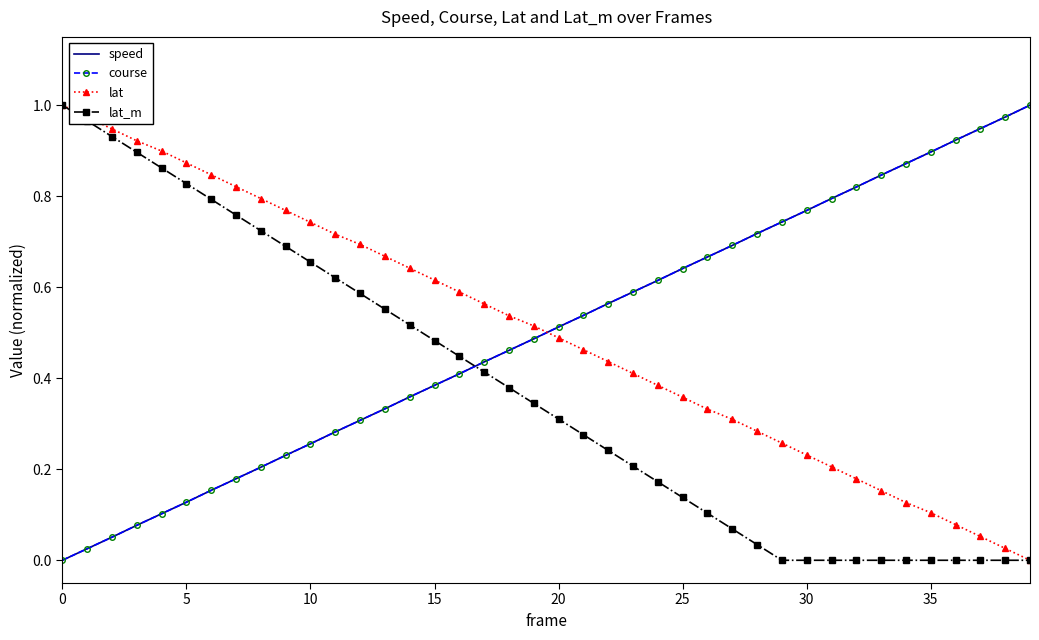

What is the sum of all course values?

20.0